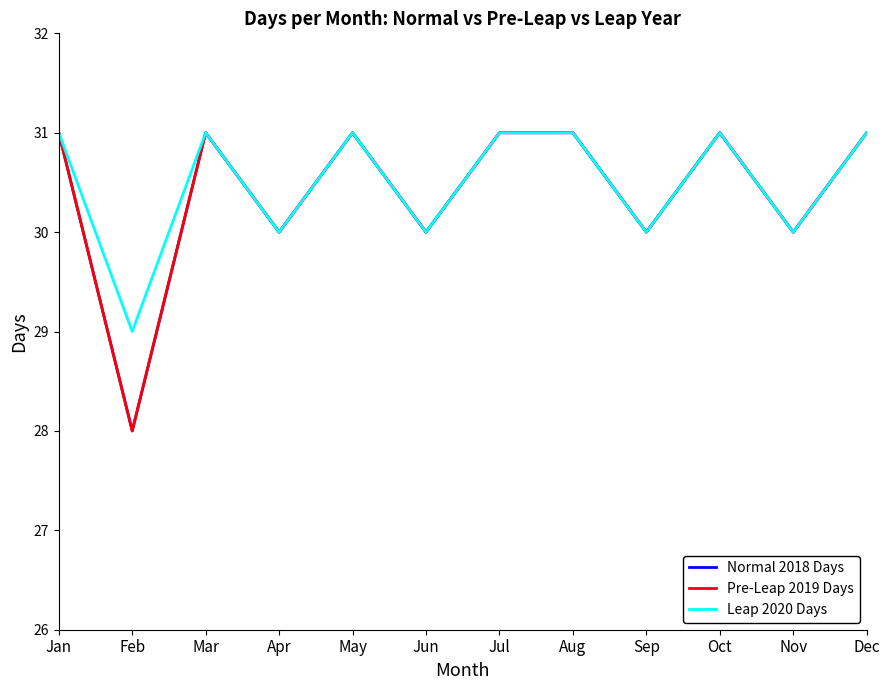

Which series has the largest total across all categories?

Leap 2020 Days